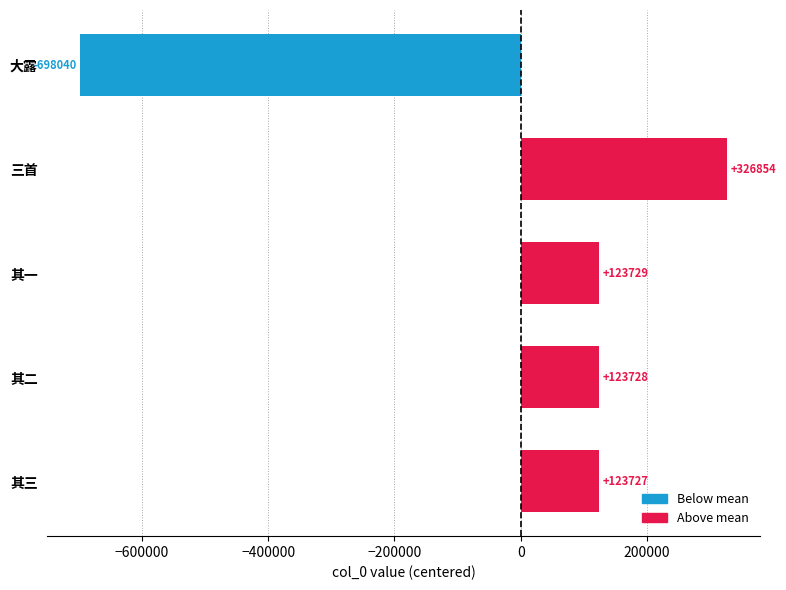

List the labels in order of value, largest first.

三首, 其一, 其二, 其三, 大露